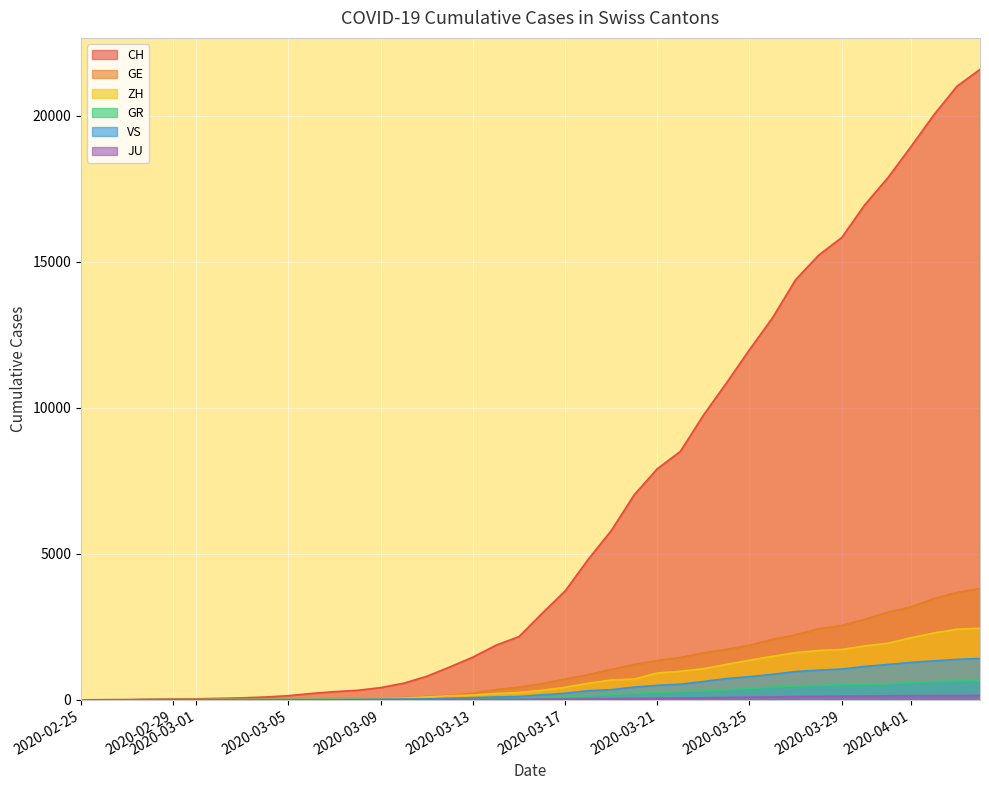

Which series has the widest spread of values?

CH